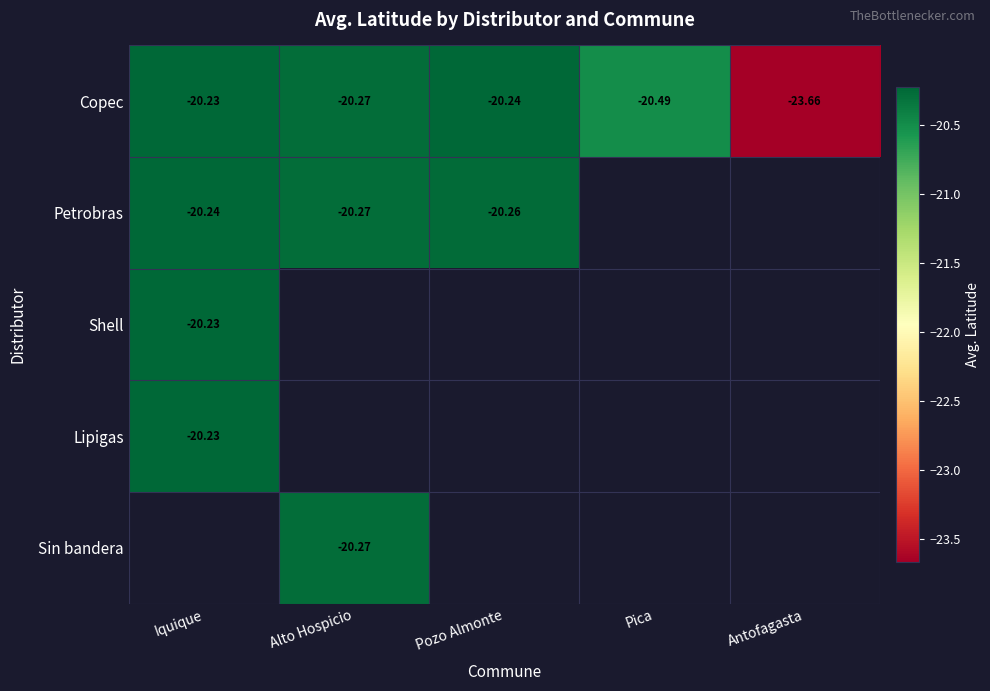

At which label is Copec closest to -21?

Pica